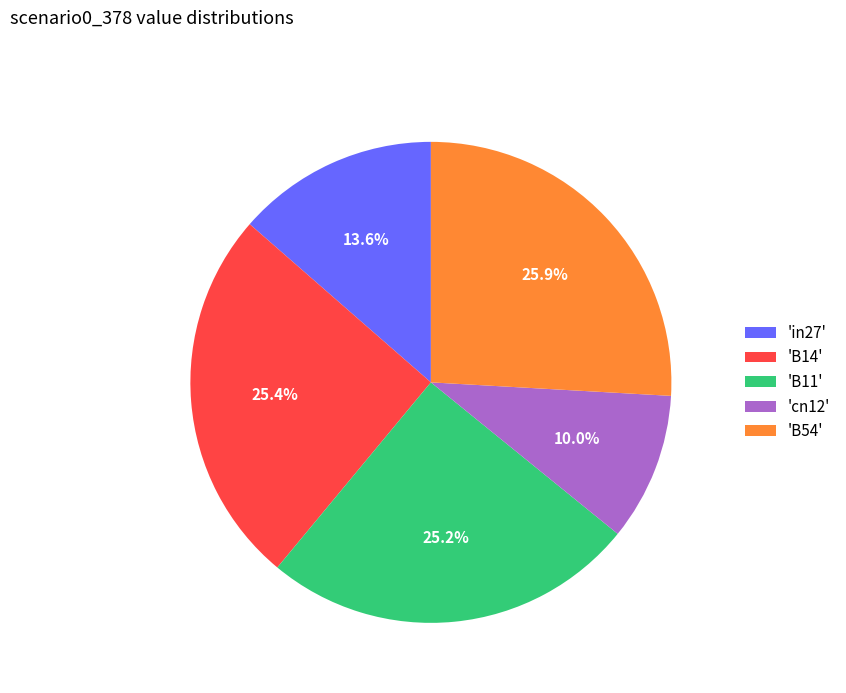

Count the number of slices in the pie.

5